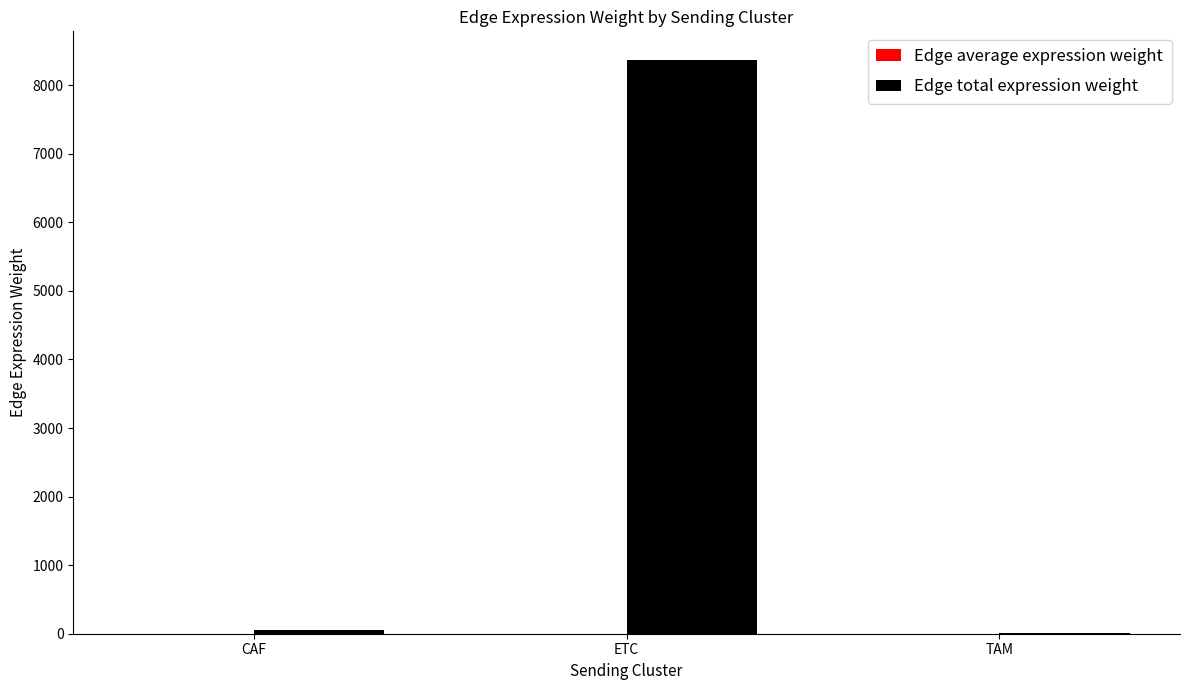

Which series has the largest total across all categories?

Edge total expression weight